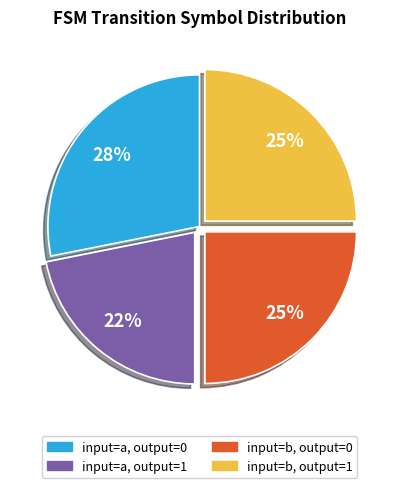

What is the ratio of the value at input=a, output=0 to the value at input=b, output=1?

1.1